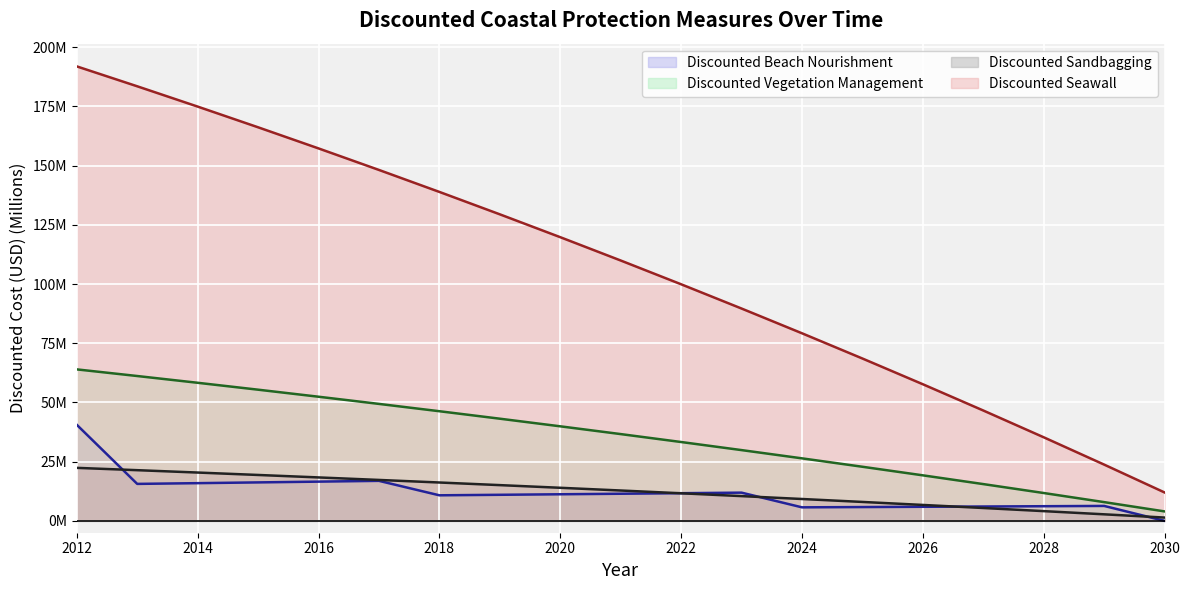

Between 2015 and 2024, which series saw the biggest shift?

Discounted Seawall